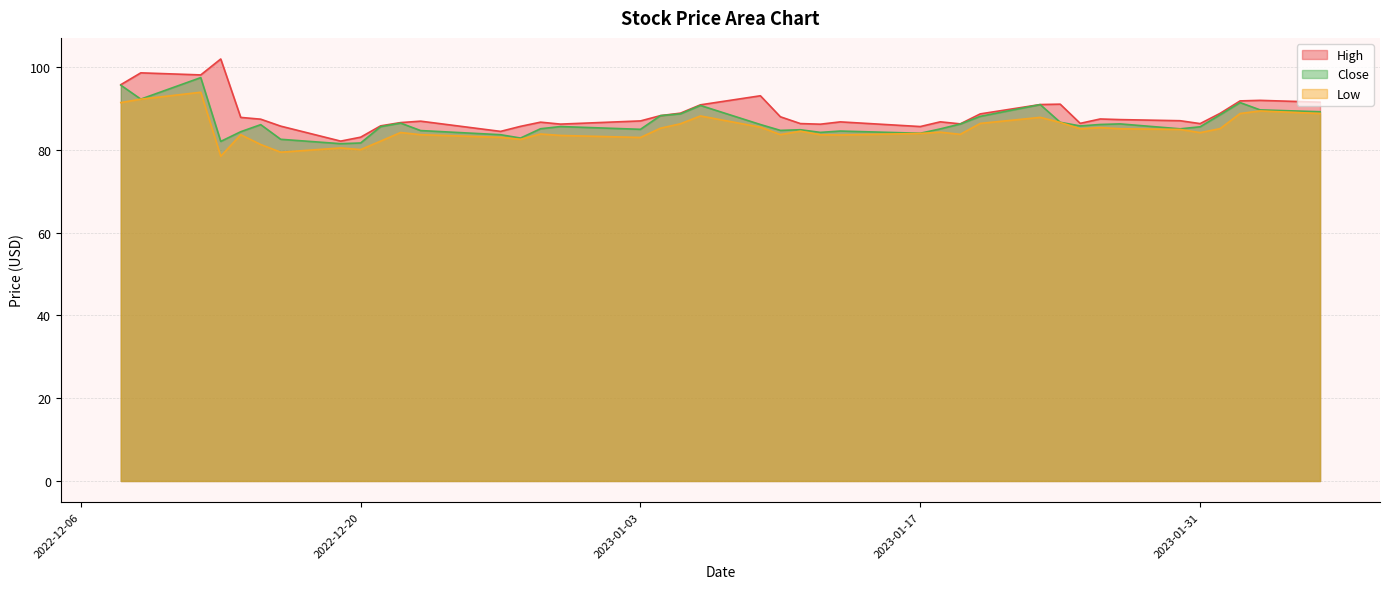

Does the chart display data point markers on the line(s)?

No